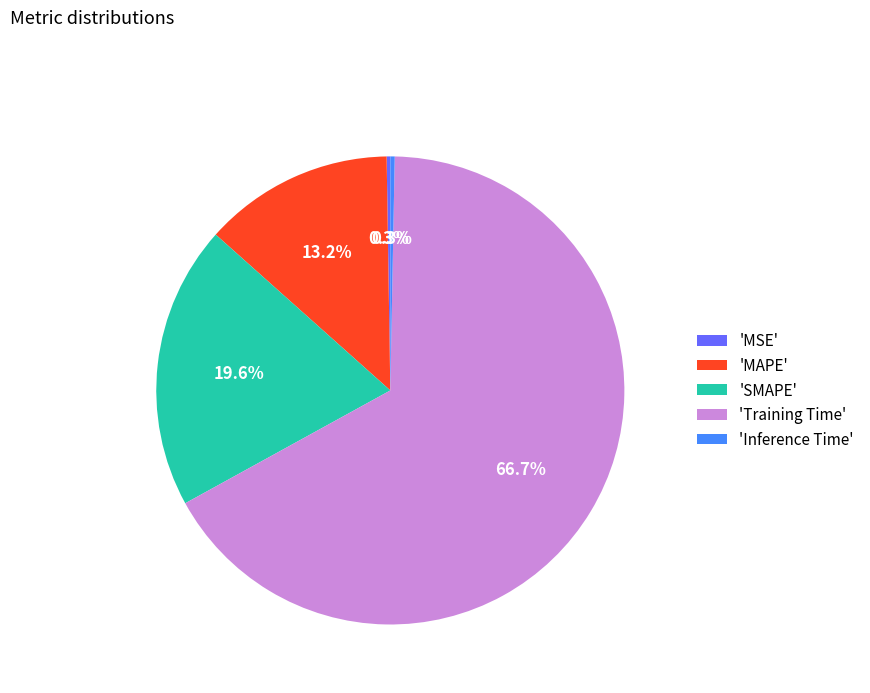

Which slice represents more than half of the pie?

'Training Time'